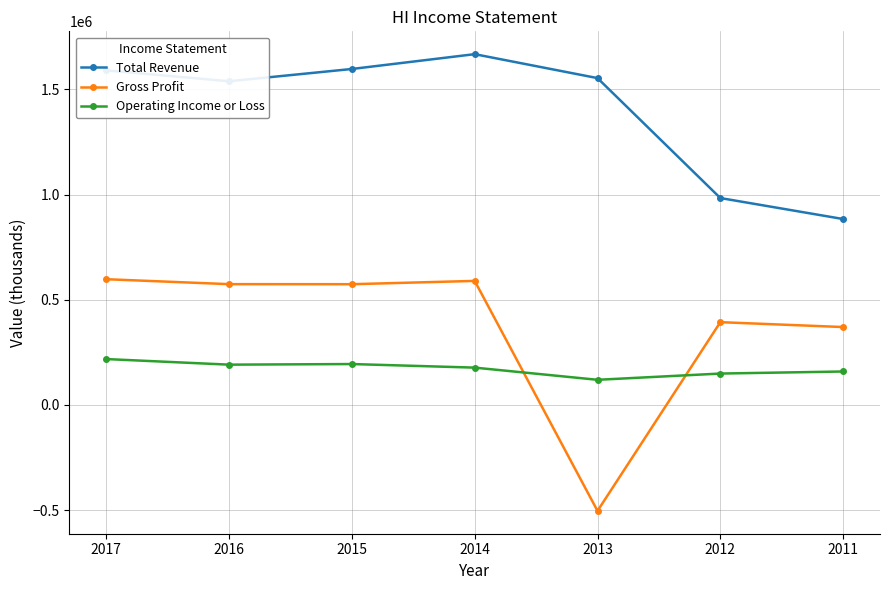

Does the chart have visible grid lines?

Yes